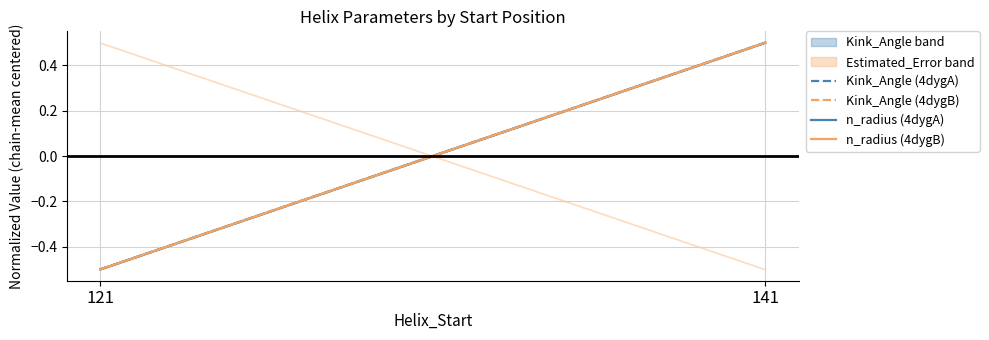

What is the value of the Kink_Angle (4dygB) point at the 2nd from the left?

0.5